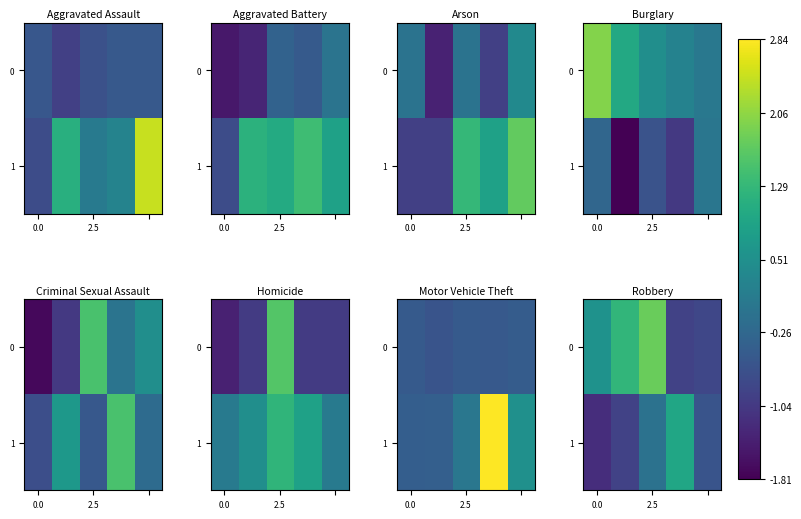

What is the difference between the second highest and second lowest values in the 1 series?

0.8